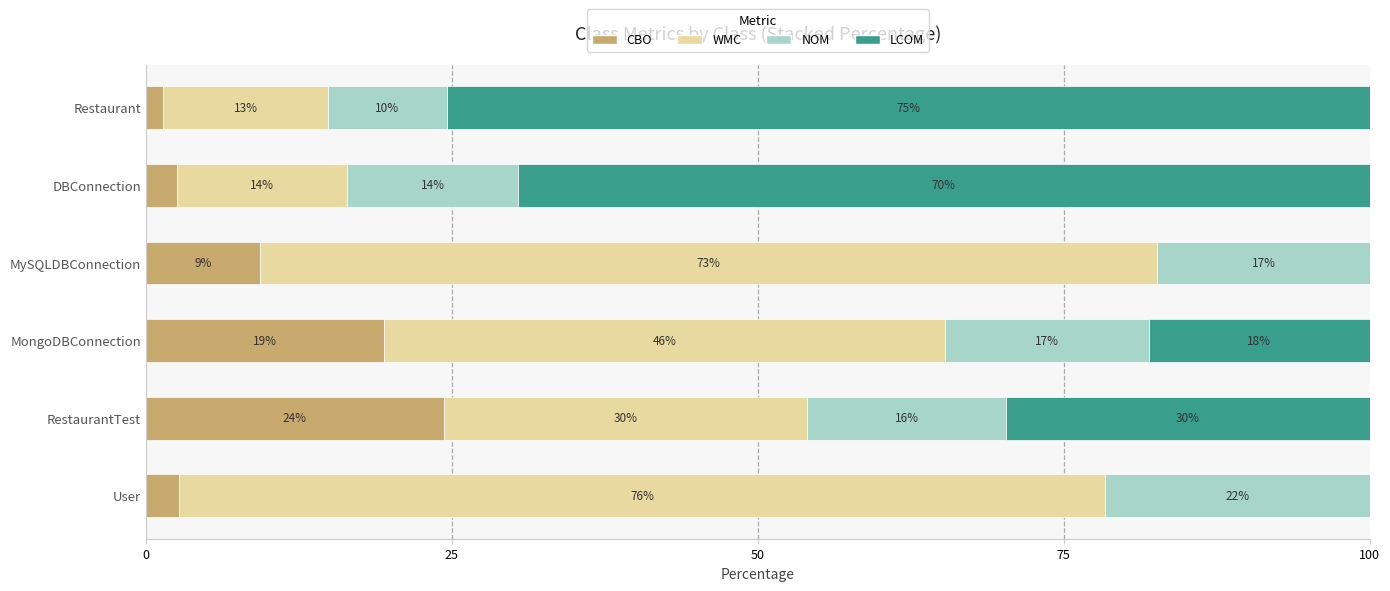

What is the value of the nom bar at the 3rd from the left?

16.7